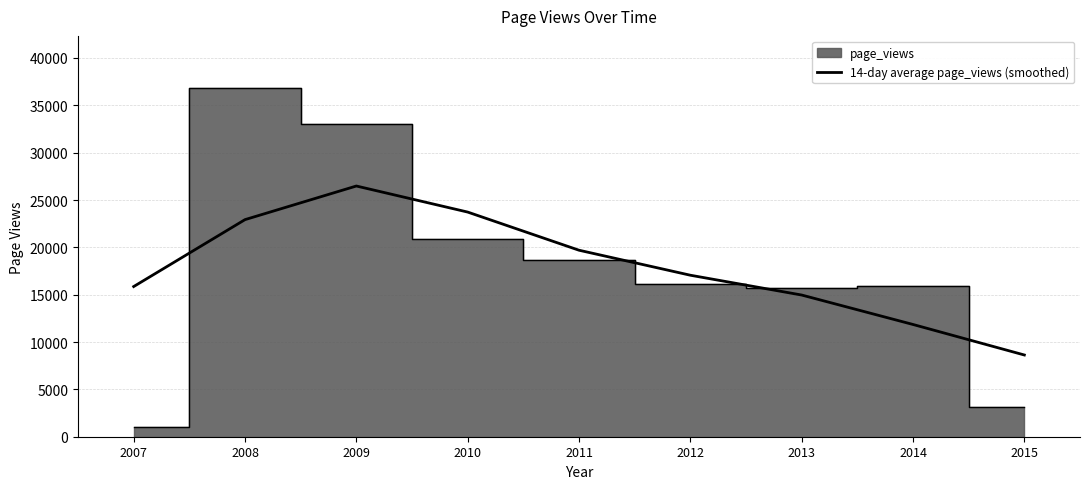

What value does the data have at 2010, to the nearest 50?

23750